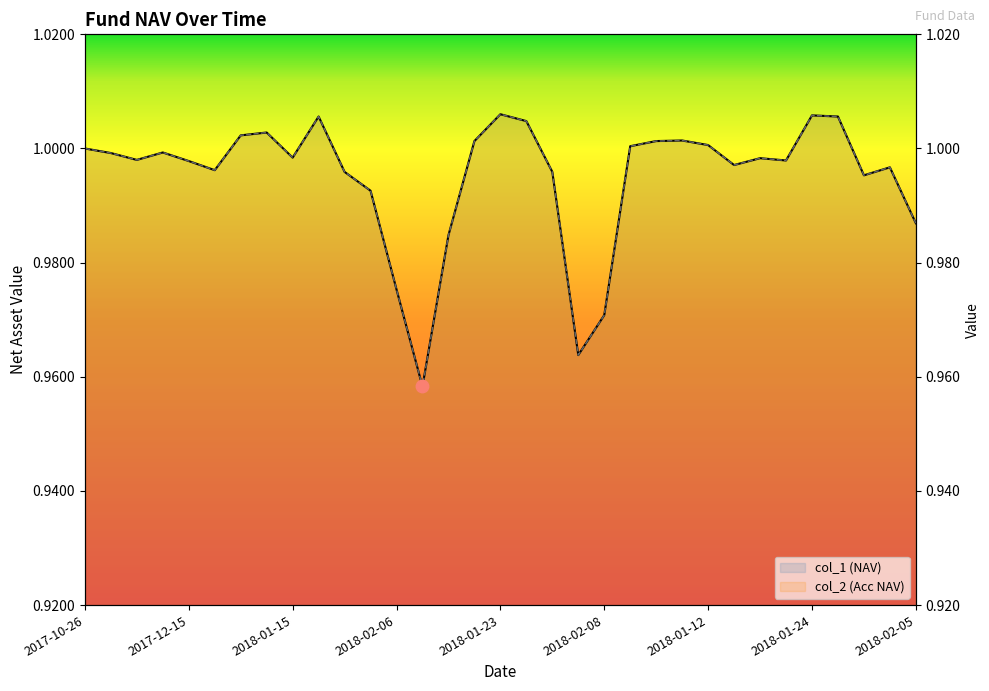

Does the chart have visible grid lines?

No